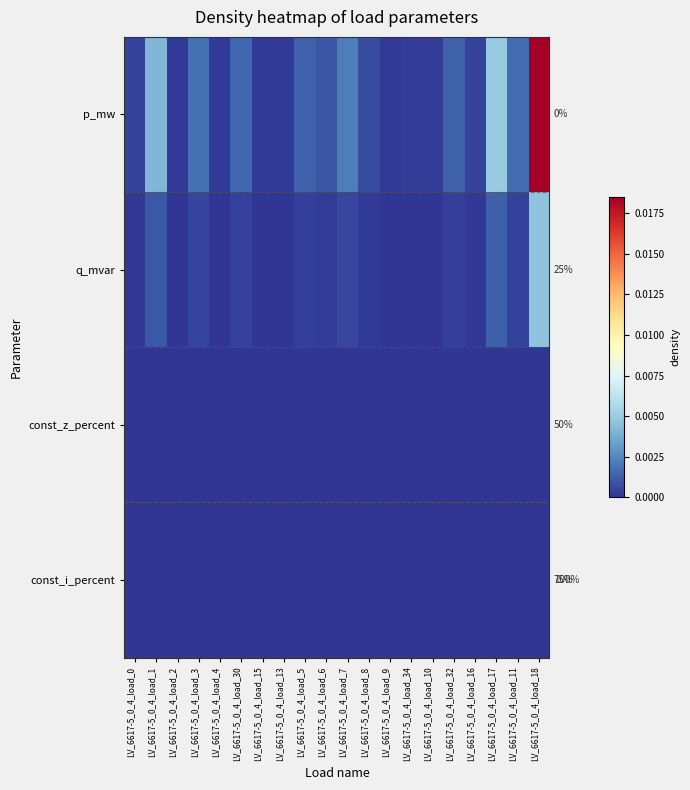

True or false: p_mw has a value of 0.0 at LV_6617-5_0_4_load_13.

True